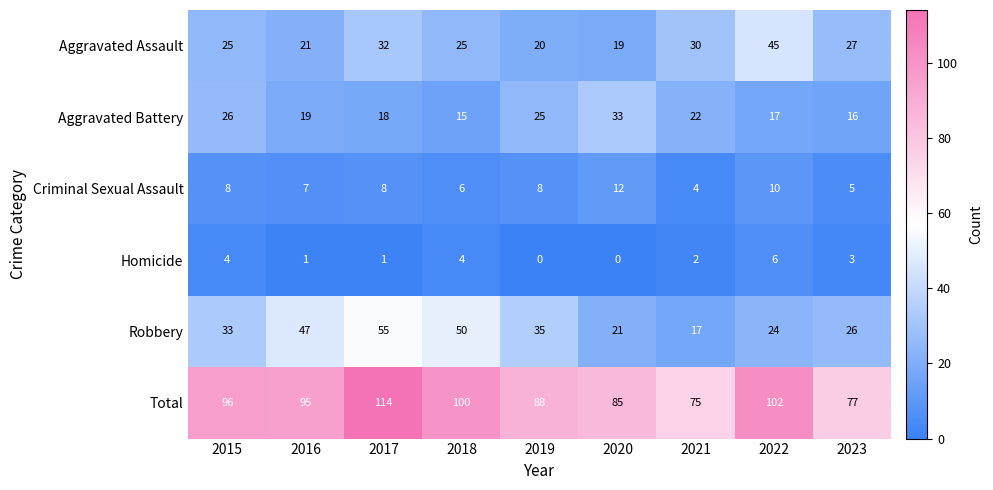

The value of Criminal Sexual Assault at 2016 is 5. True or false?

False